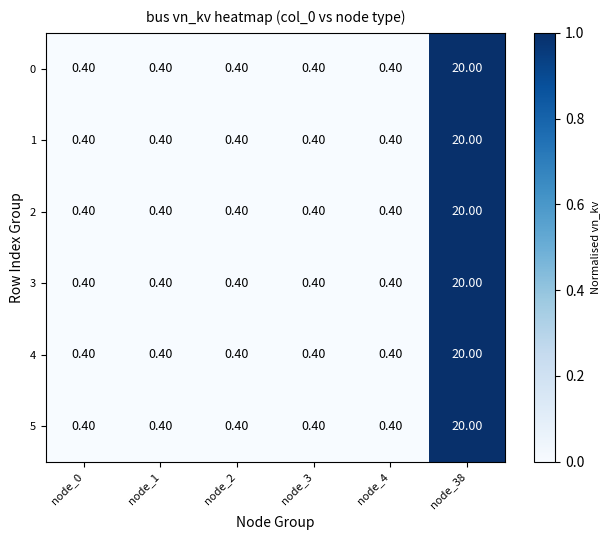

What is the sum of all 1 values?

22.0